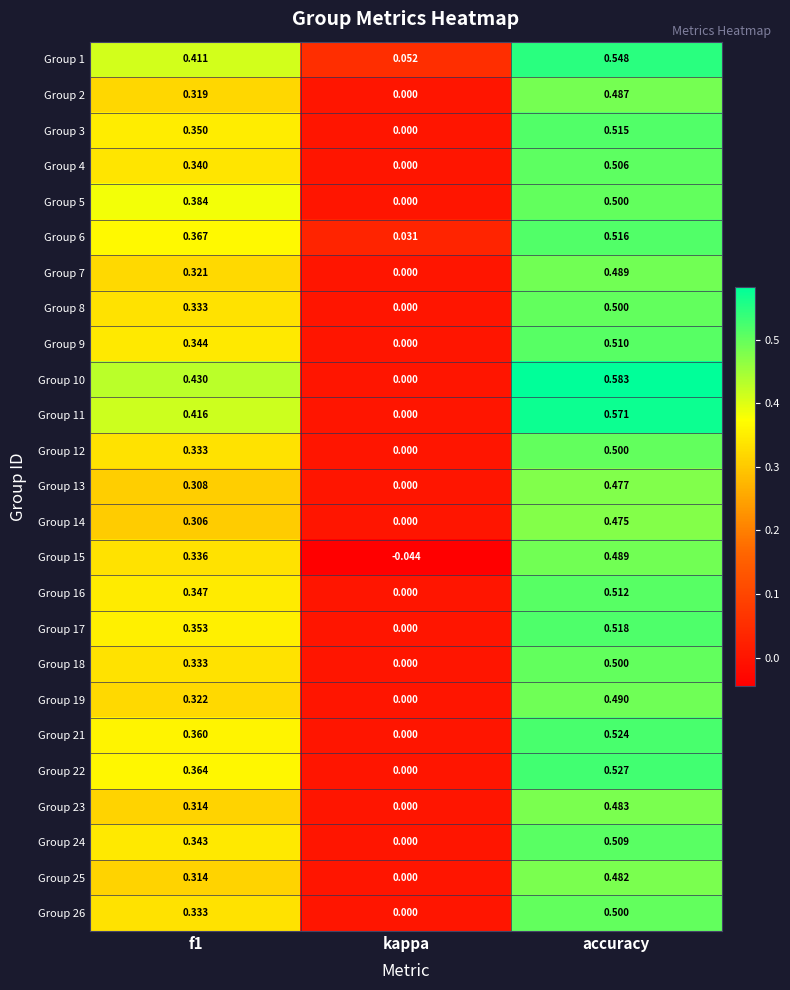

Which label corresponds to the largest value in the chart?

accuracy